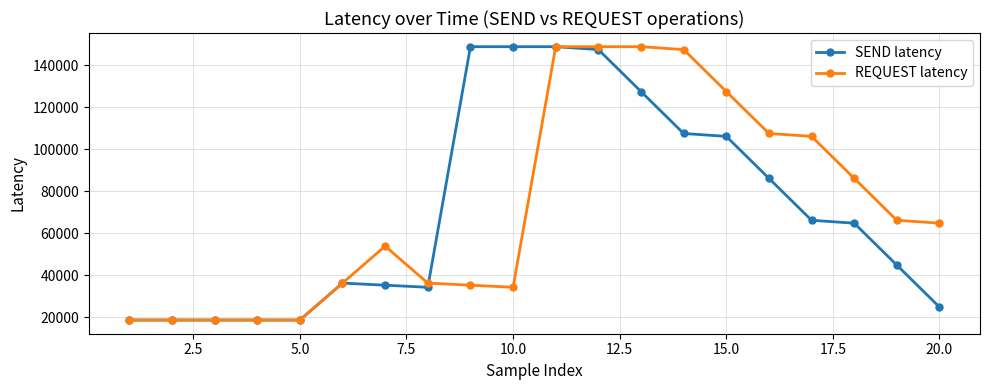

At how many categories does at least one series exceed 28139?

15